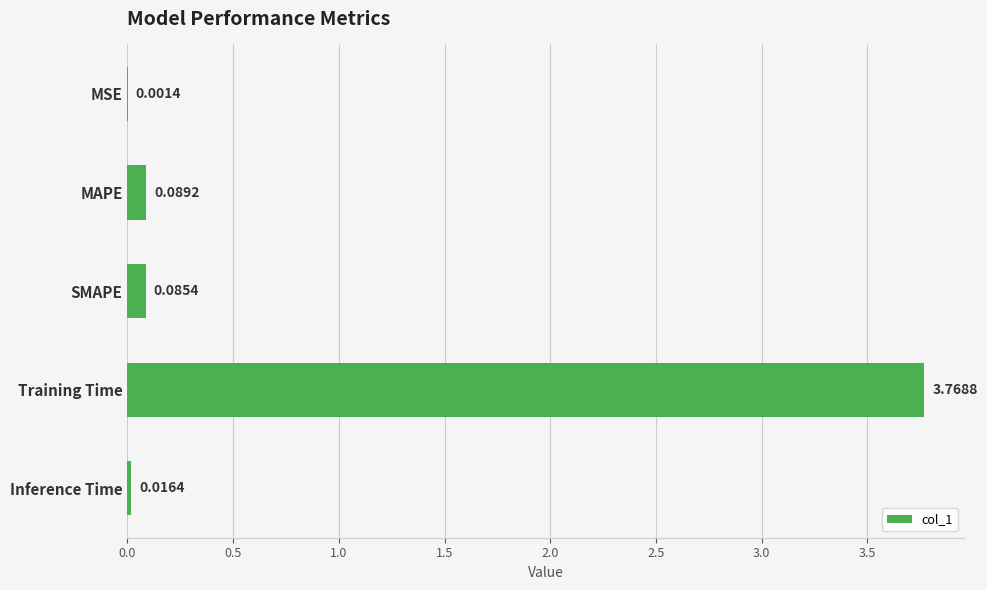

Which has a higher value, Training Time or MAPE?

Training Time